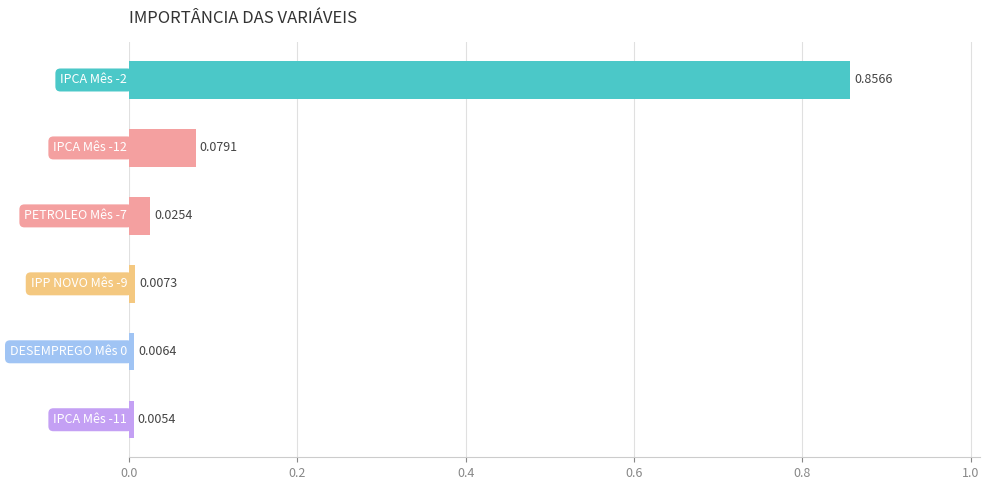

What is the sum of all values?

1.0